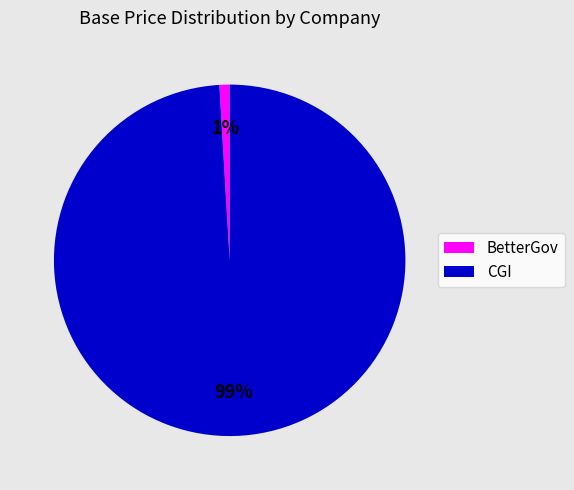

To the nearest percent, what is the difference between the largest and smallest slice percentages?

98%